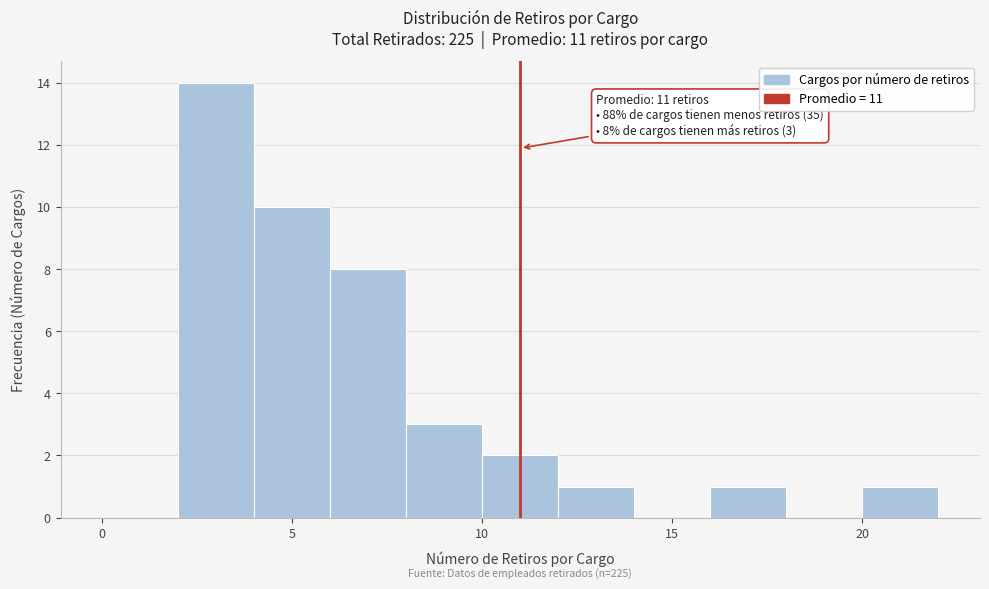

Over which range of the x-axis is the bar tallest?

2 to 4